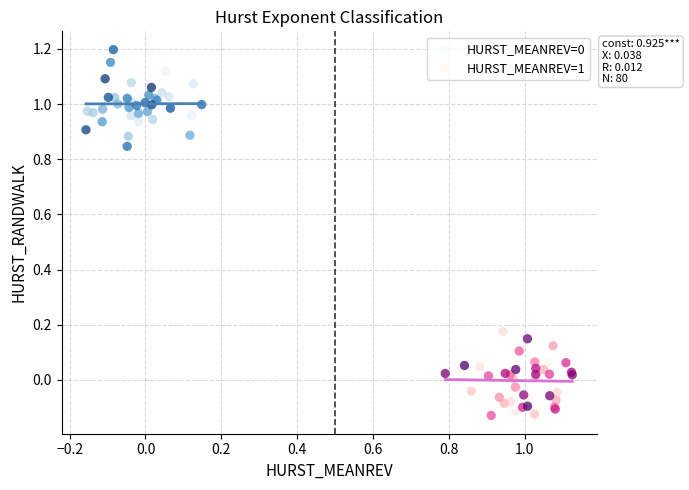

Which series contains the lowest Y value?

HURST_MEANREV=1